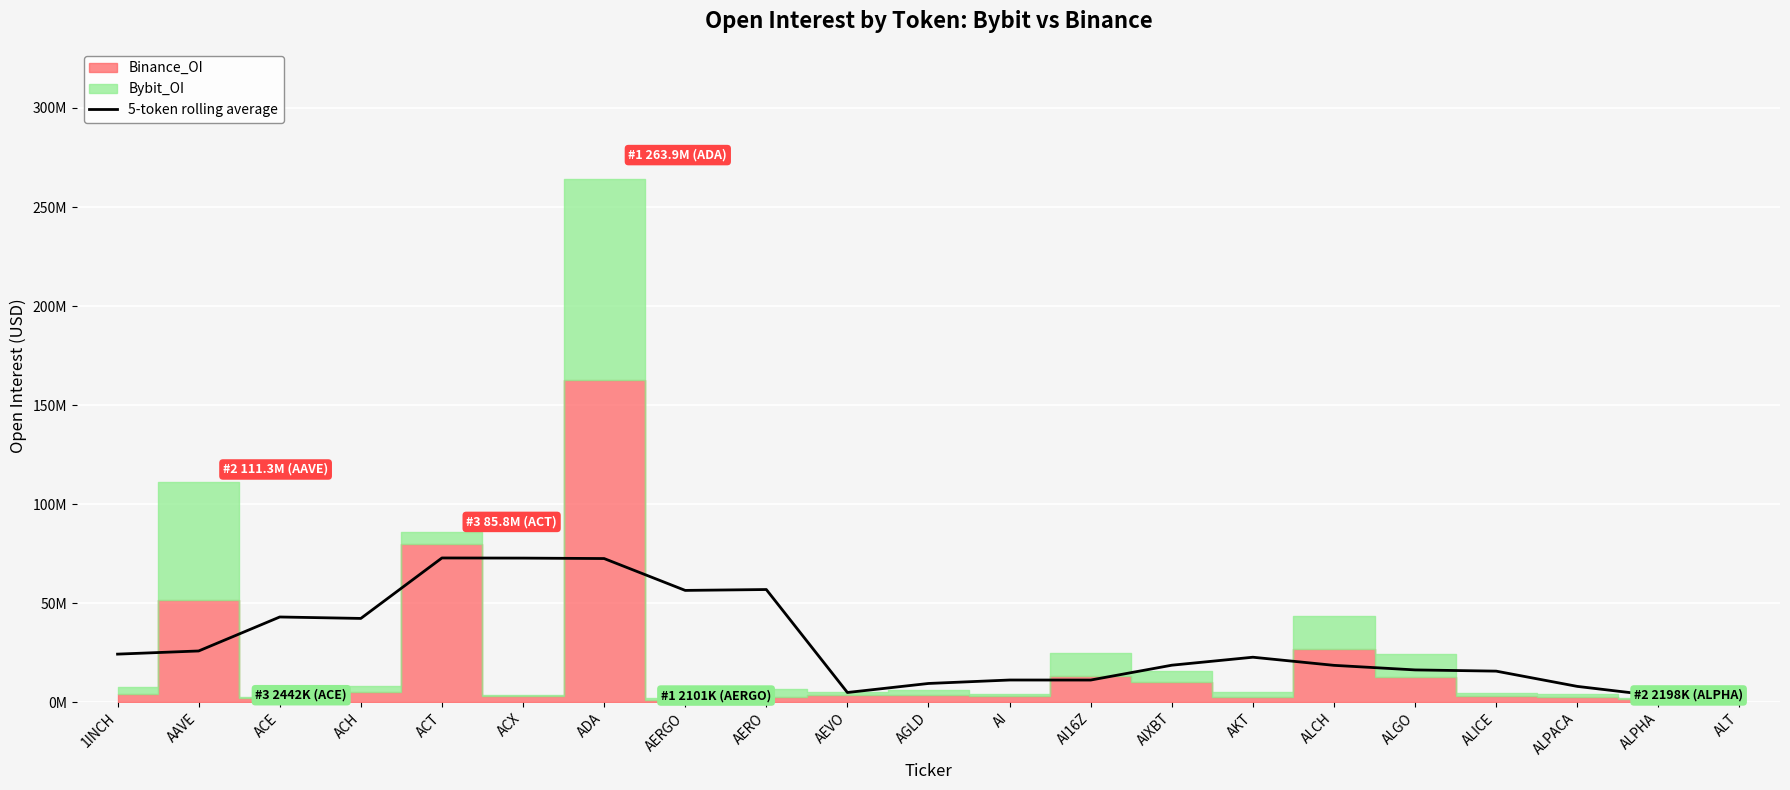

Reading left to right, what are all the values shown in this chart?

1INCH=24232680.6	AAVE=25826380.8	ACE=42985396.0	ACH=42258988.2	ACT=72789074.2	ACX=72720876.6	ADA=72497028.0	AERGO=56408005.2	AERO=56850035.4	AEVO=4859314.2	AGLD=9416202.4	AI=11158659.0	AI16Z=11143839.2	AIXBT=18637578.2	AKT=22670246.6	ALCH=18566446.0	ALGO=16259337.8	ALICE=15643794.0	ALPACA=7939272.2	ALPHA=3117235.6	ALT=2243872.6